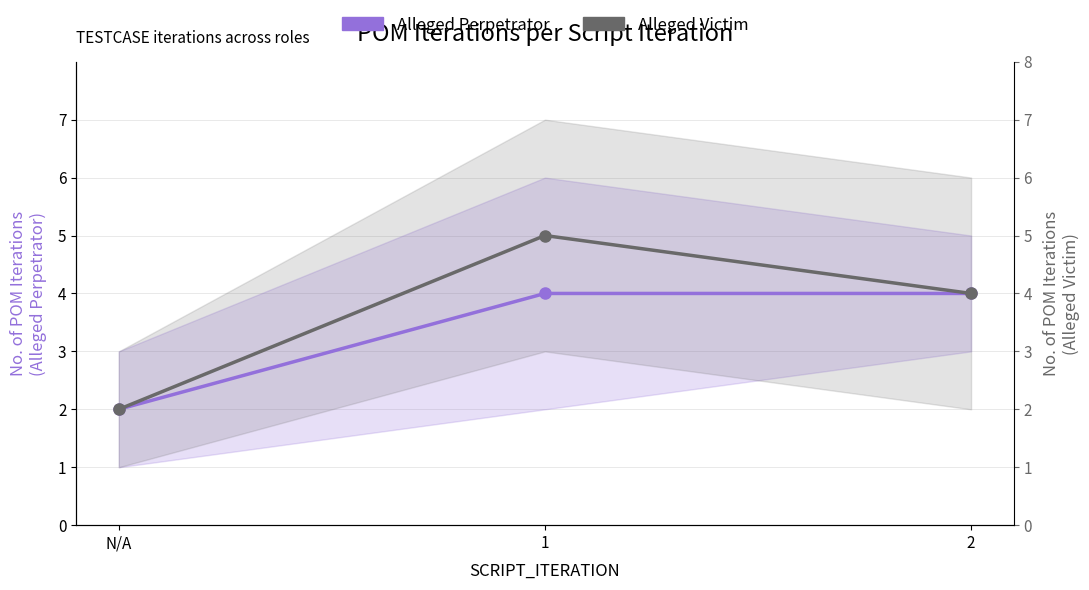

How many data points does each series have?

3